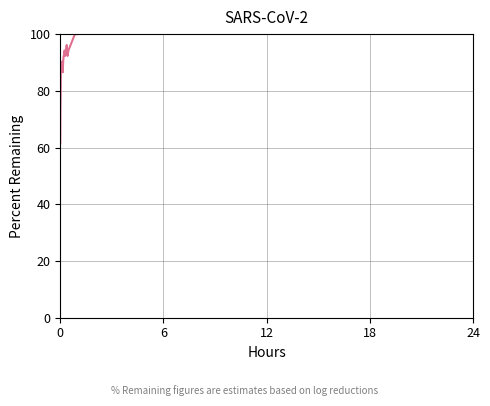

How many series are shown in this chart?

1